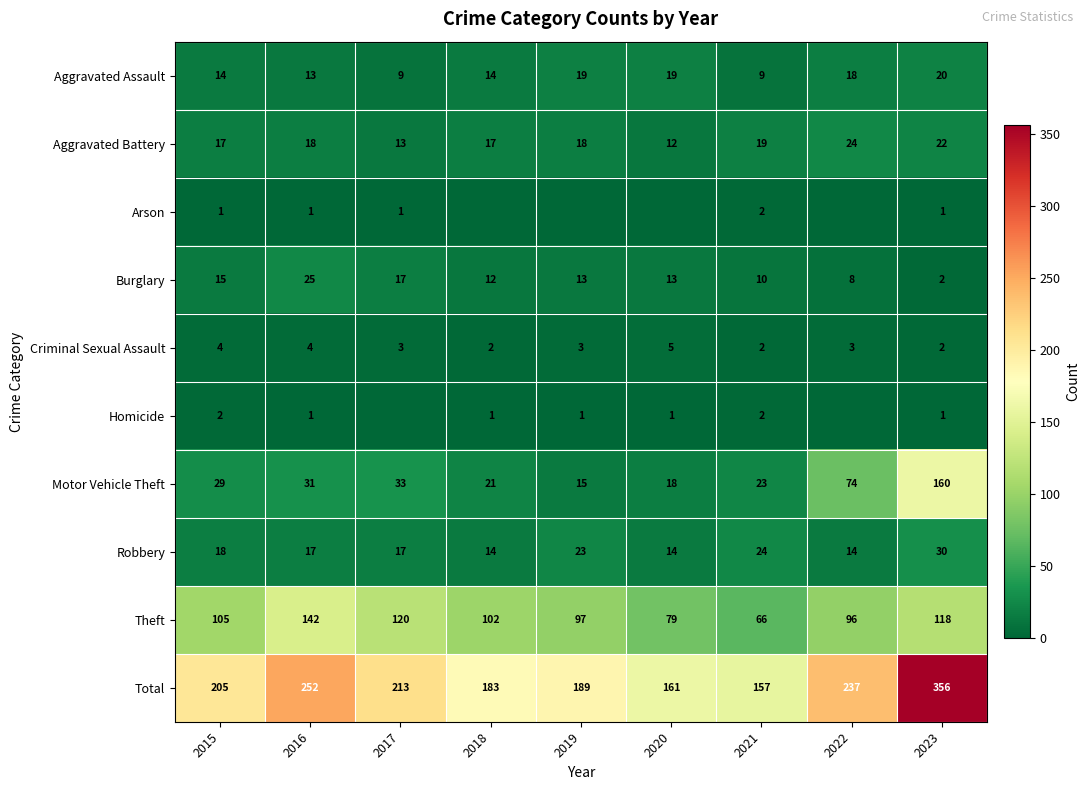

What is the sum of all Motor Vehicle Theft values?

404